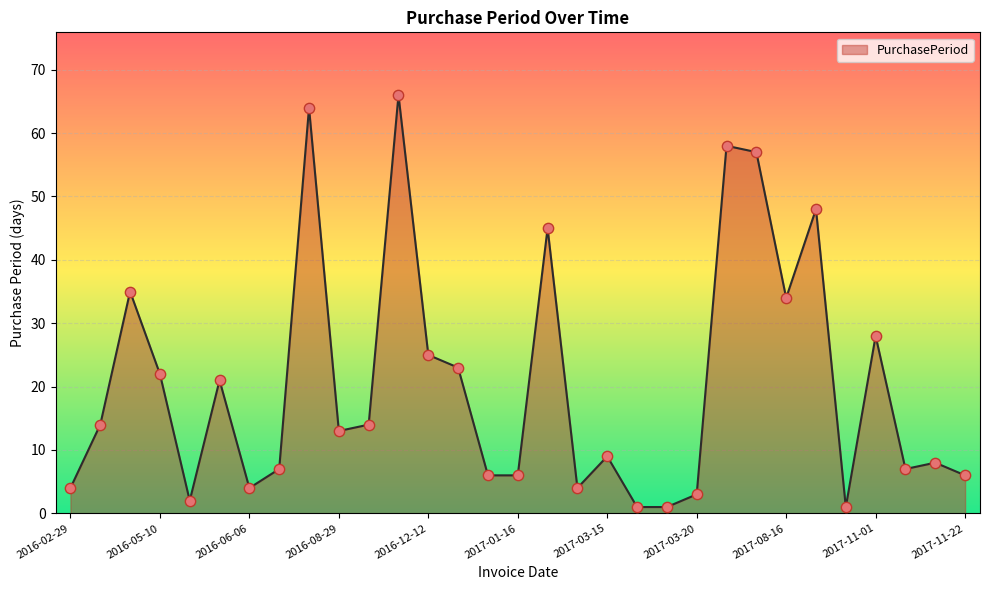

What is the maximum value shown in the chart?

66